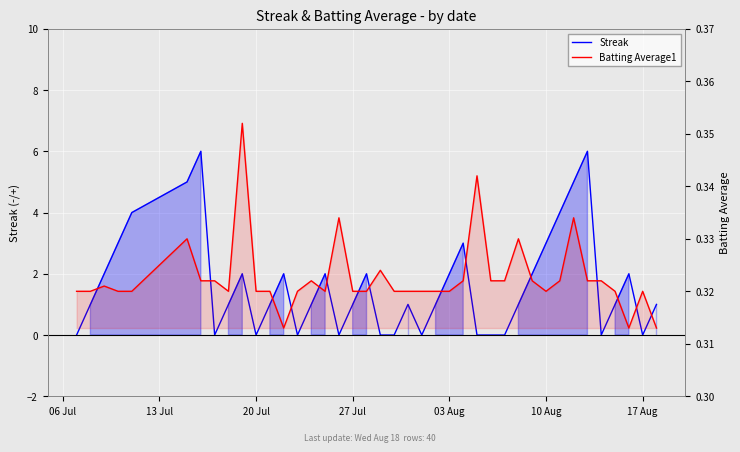

What are all the series names shown in the legend?

Streak, Batting Average1